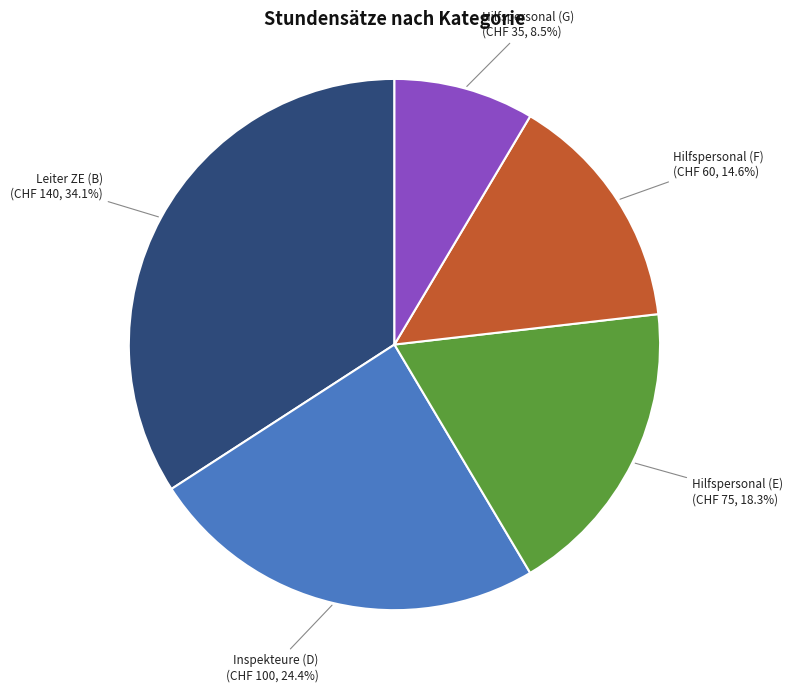

Rank the categories by value from highest to lowest.

Leiter ZE (B), Inspekteure (D), Hilfspersonal (E), Hilfspersonal (F), Hilfspersonal (G)